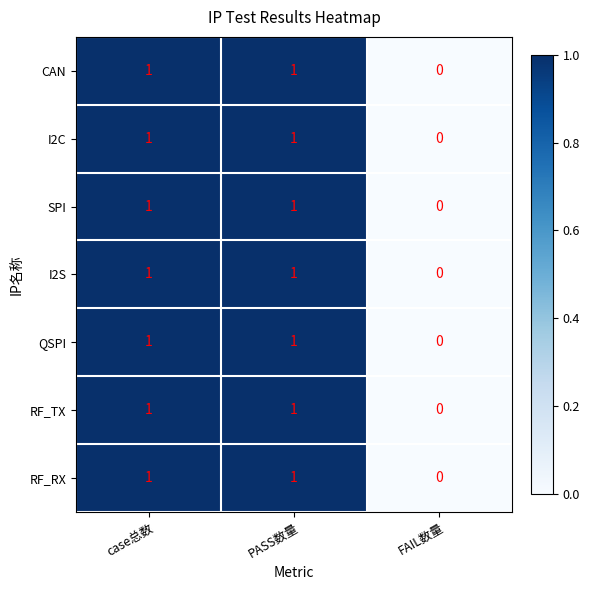

What is the greatest value displayed?

1